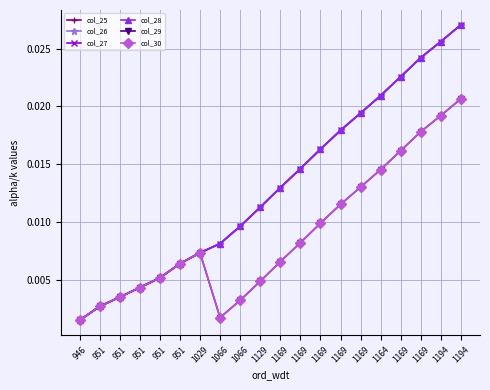

Is this an area chart (filled region under the line)?

No